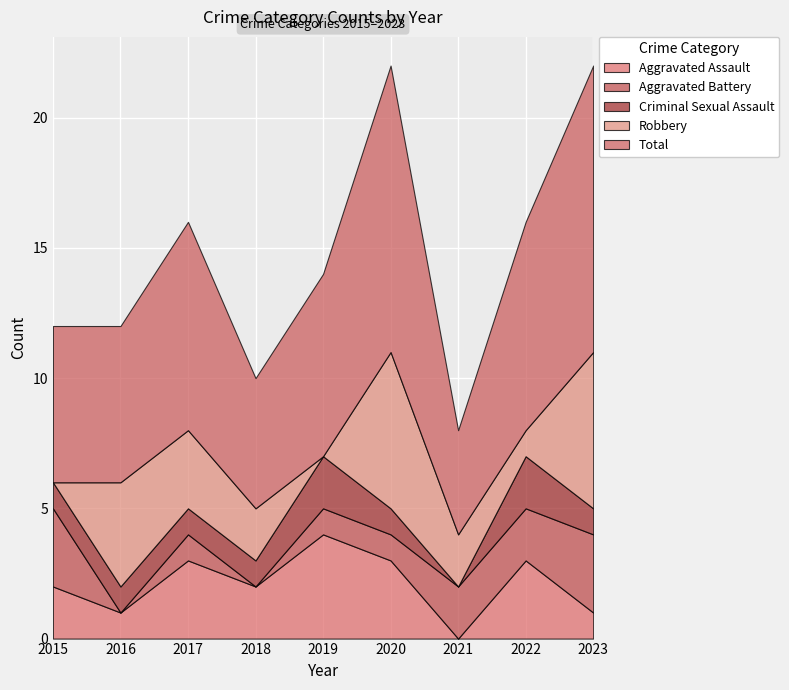

True or false: Total and Robbery intersect in this chart.

False